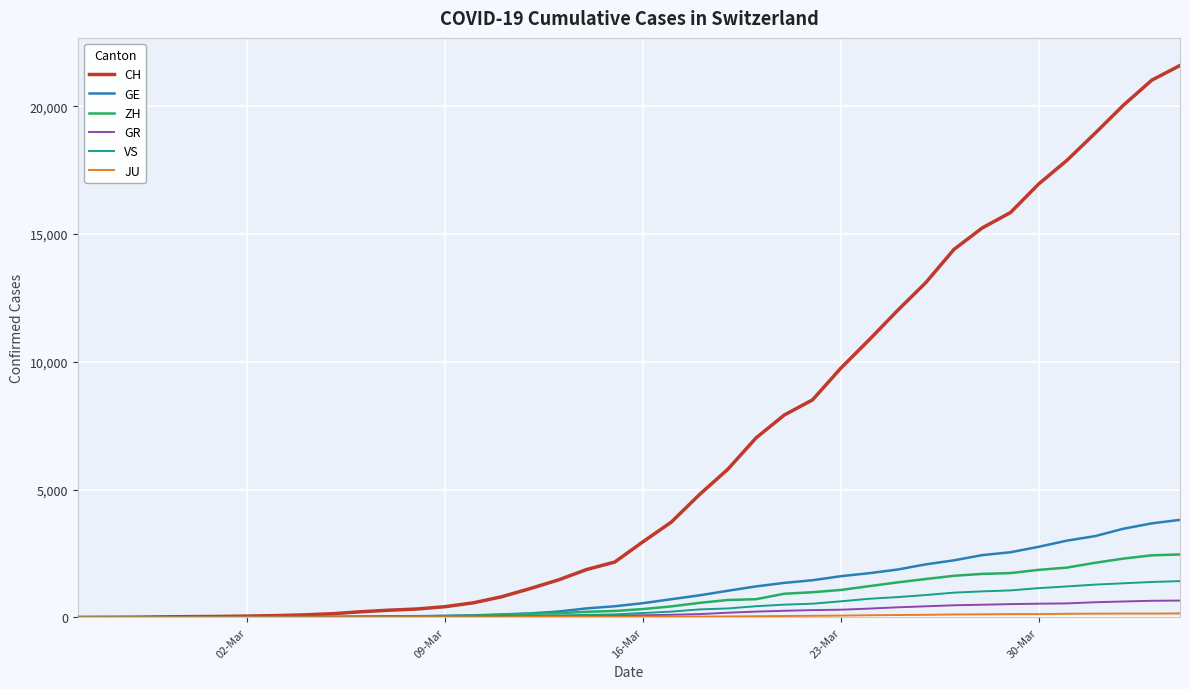

Which series has the largest total across all categories?

CH